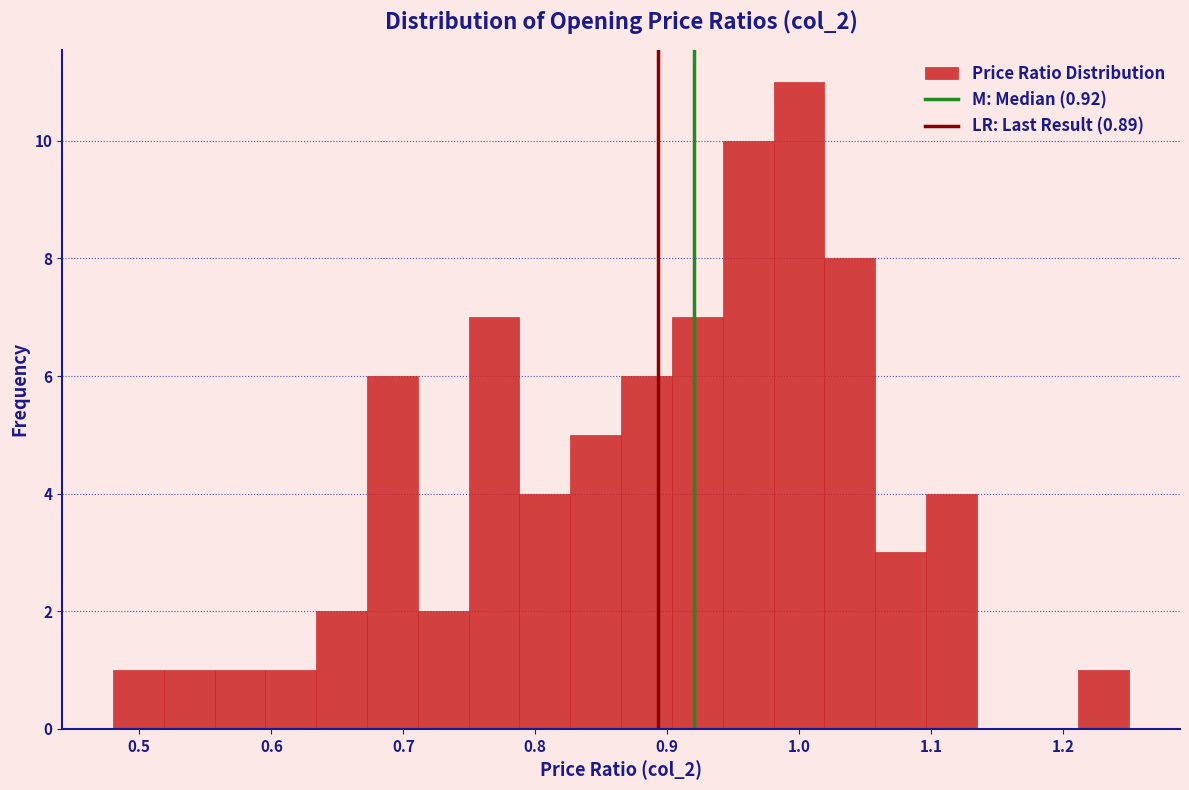

Around what value on the x-axis is the tallest bar? Give the approximate position of its centre, as read against the axis.

1.00